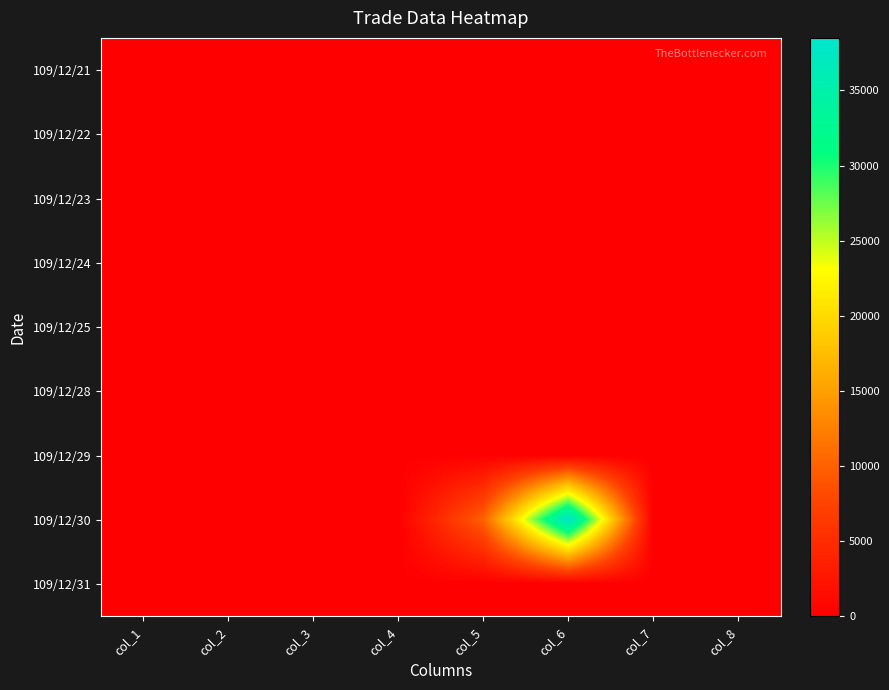

Which series changed the most between col_1 and col_6?

109/12/30